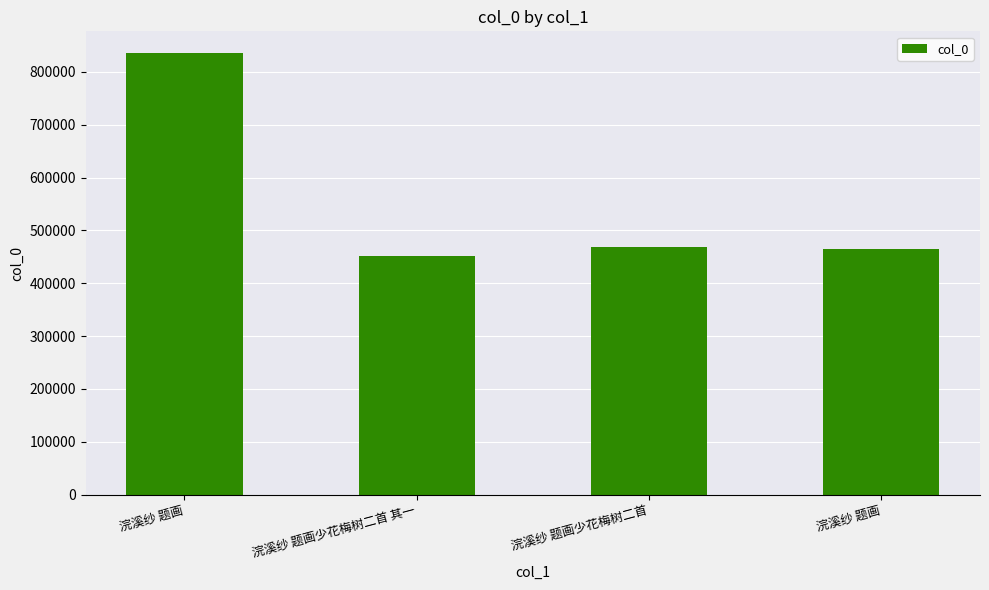

Count the number of data series in this chart.

1